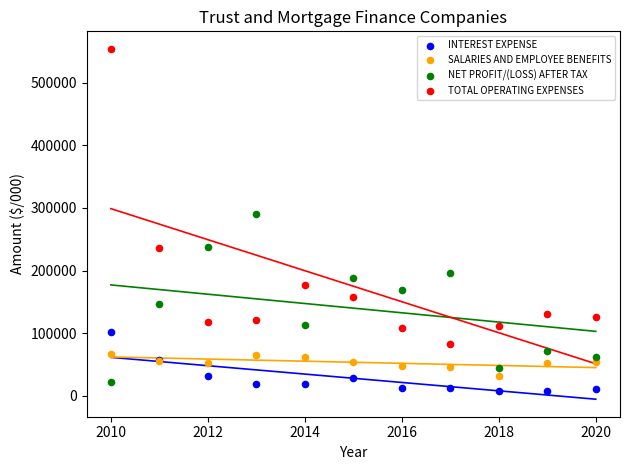

In the TOTAL OPERATING EXPENSES series, what Y value is closest to 318499?

236609